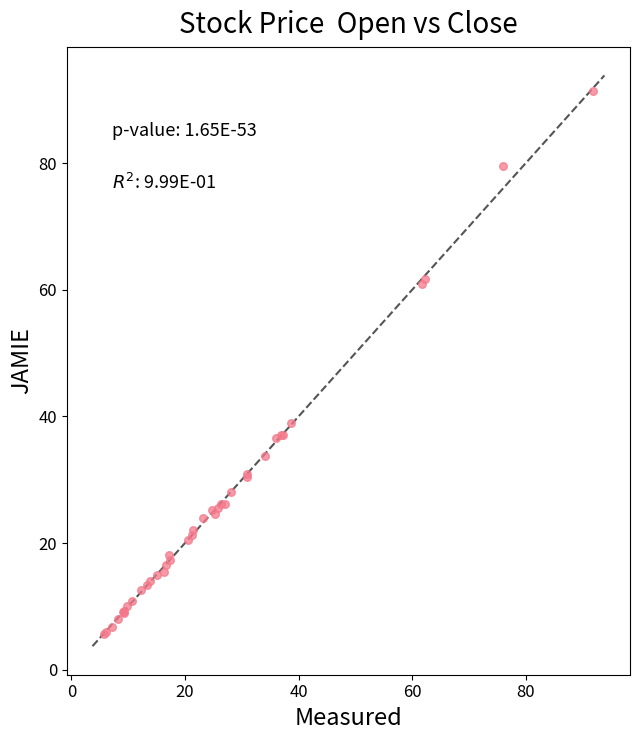

What Y value in the scatter plot is closest to 48?

39.0